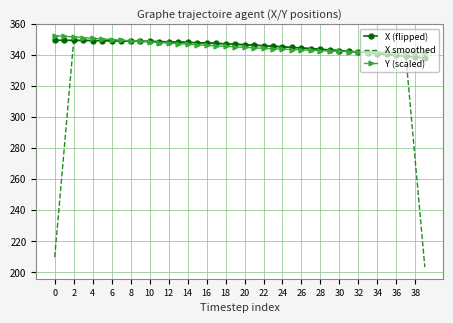

Which series has the widest spread of values?

X smoothed